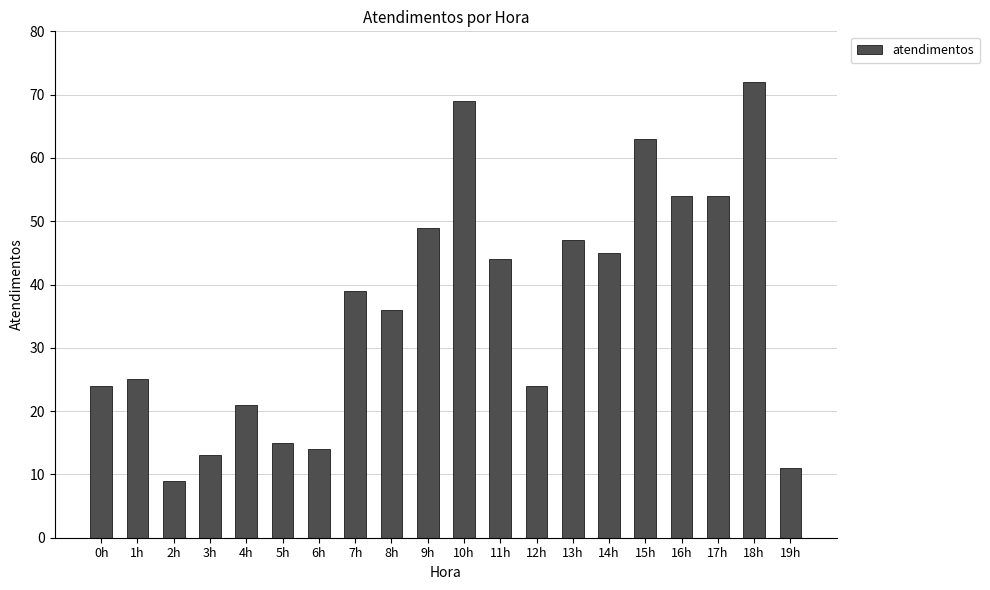

Between 10h and 9h, which is larger?

10h